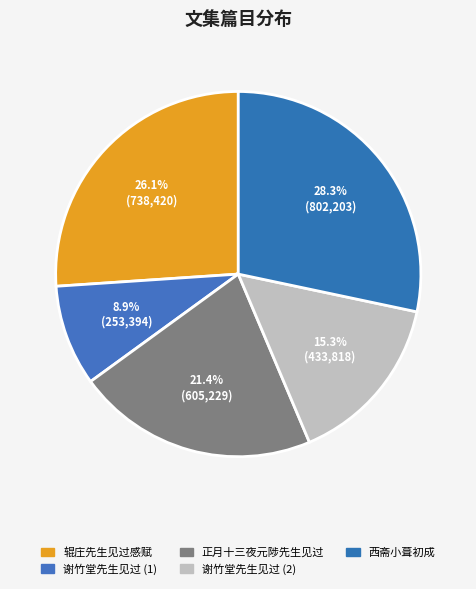

How many segments does this pie chart have?

5